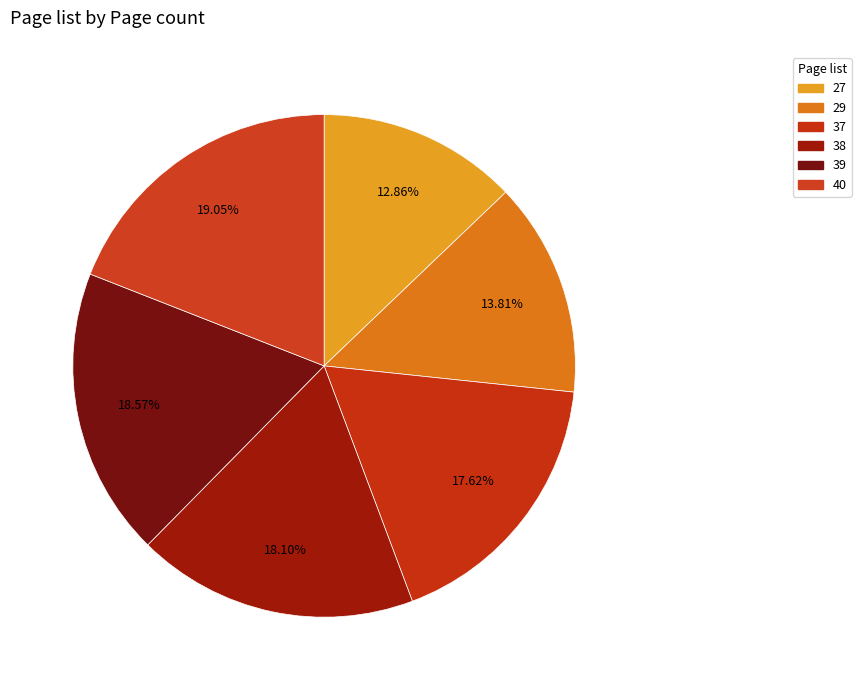

What percentage is NOT represented by 39?

81.4%